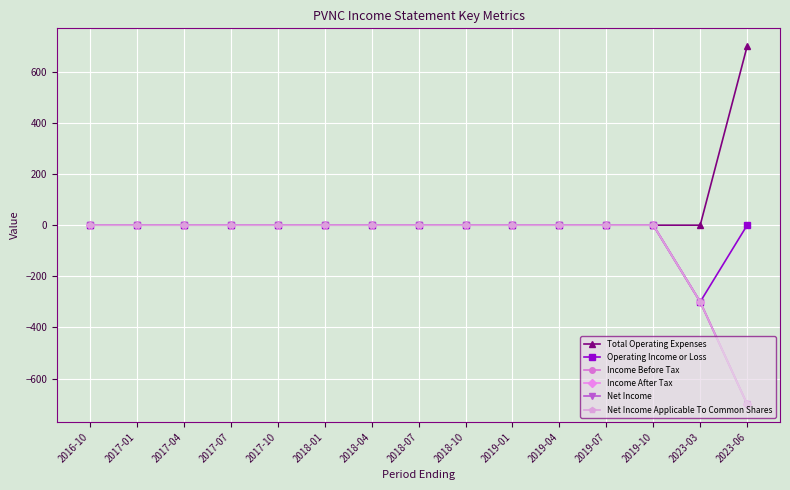

Reading left to right, what are all the values shown in this chart?

Total Operating Expenses: 0	0	0	0	0	0	0	0	0	0	0	0	0	0	700
Operating Income or Loss: 0	0	0	0	0	0	0	0	0	0	0	0	0	-300	0
Income Before Tax: 0	0	0	0	0	0	0	0	0	0	0	0	0	-300	-700
Income After Tax: 0	0	0	0	0	0	0	0	0	0	0	0	0	-300	-700
Net Income: 0	0	0	0	0	0	0	0	0	0	0	0	0	-300	-700
Net Income Applicable To Common Shares: 0	0	0	0	0	0	0	0	0	0	0	0	0	-300	-700